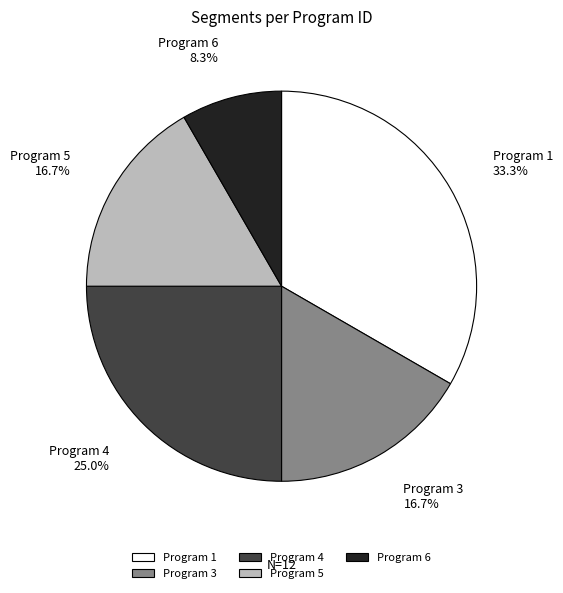

Which category has the biggest portion of the pie?

Program 1